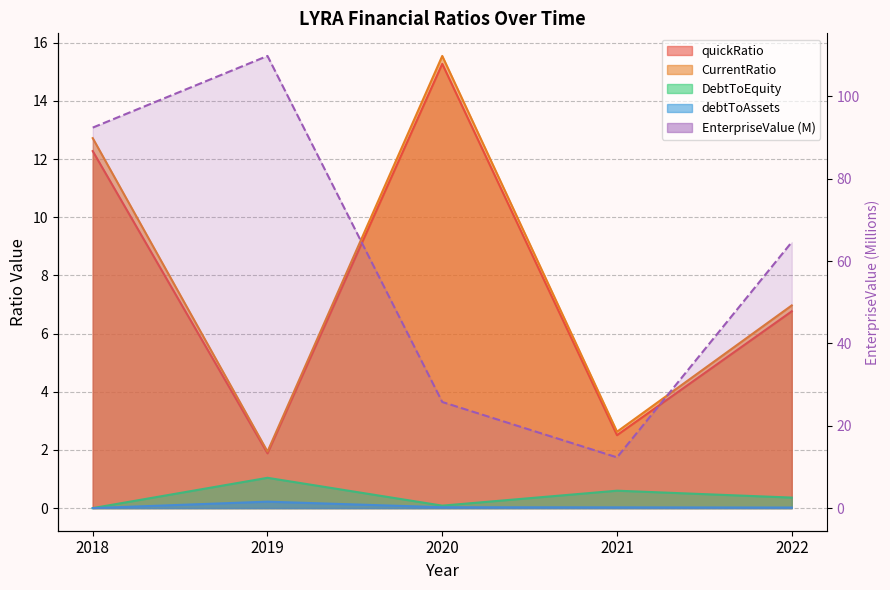

Which category has the highest value across all series?

2019